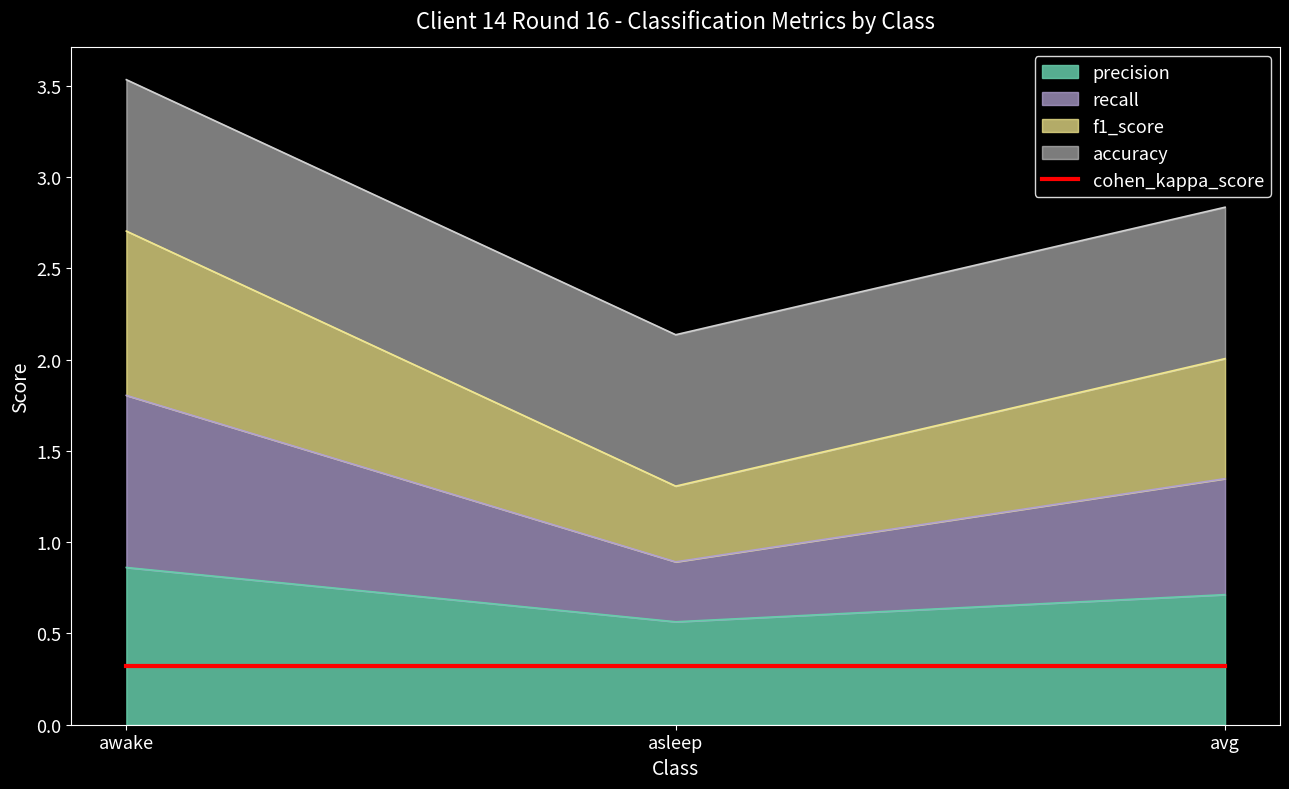

How many data points does each series have?

3